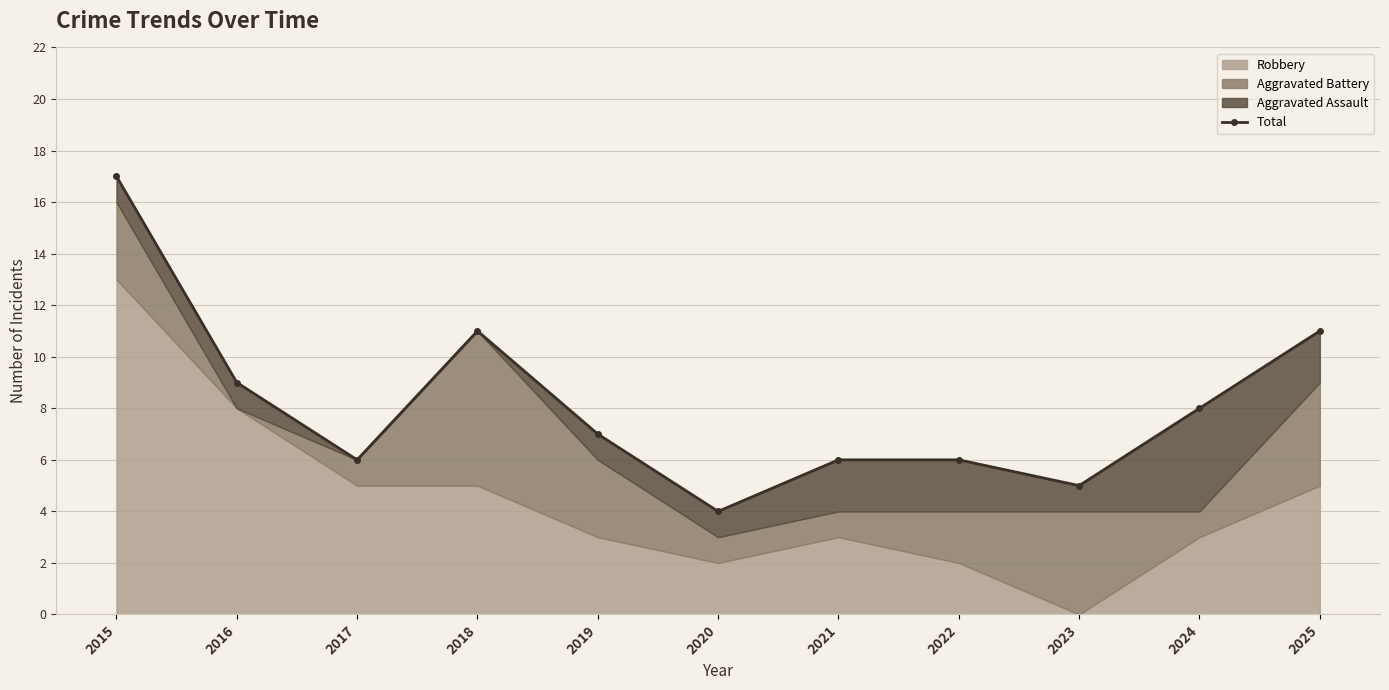

What is the sum of all values?

90